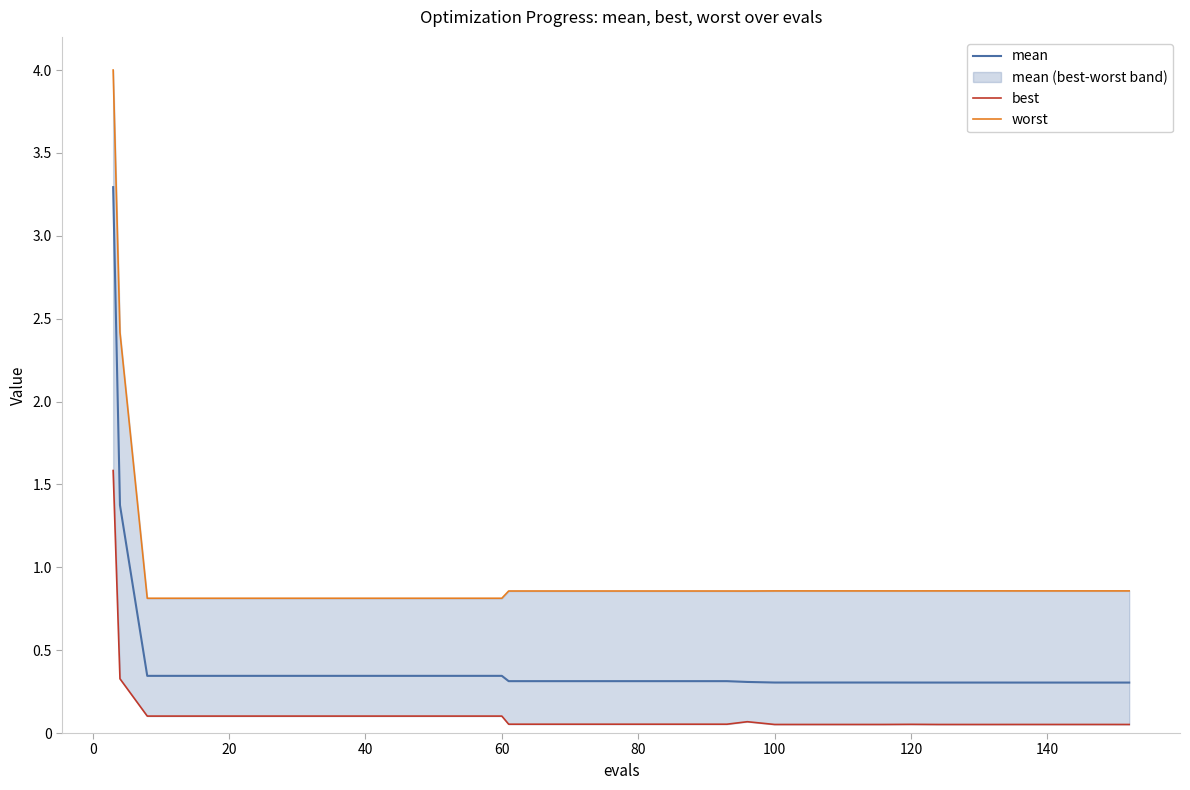

Rank the series by their average value, from highest to lowest.

worst, mean, best